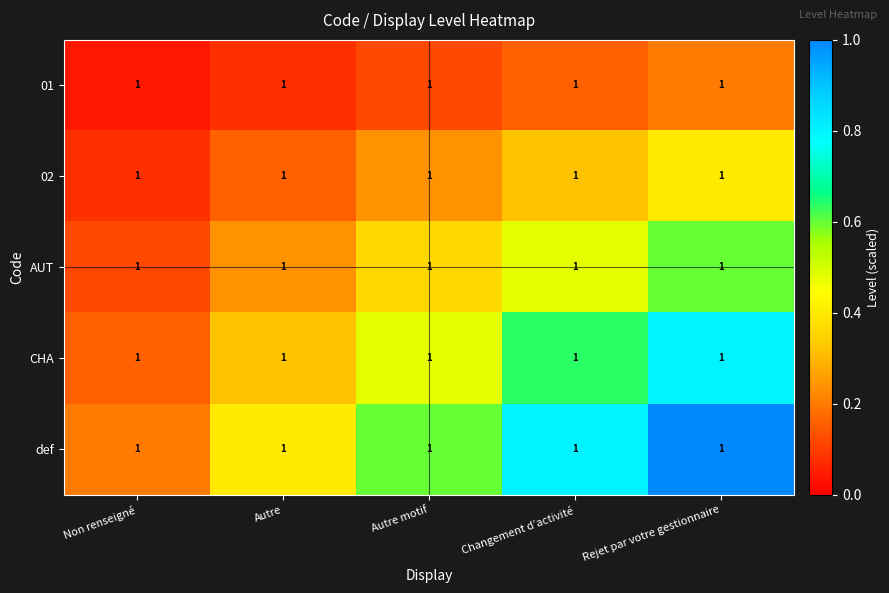

Rank the categories by 02 value from lowest to highest.

Non renseigné, Autre, Autre motif, Changement d’activité, Rejet par votre gestionnaire